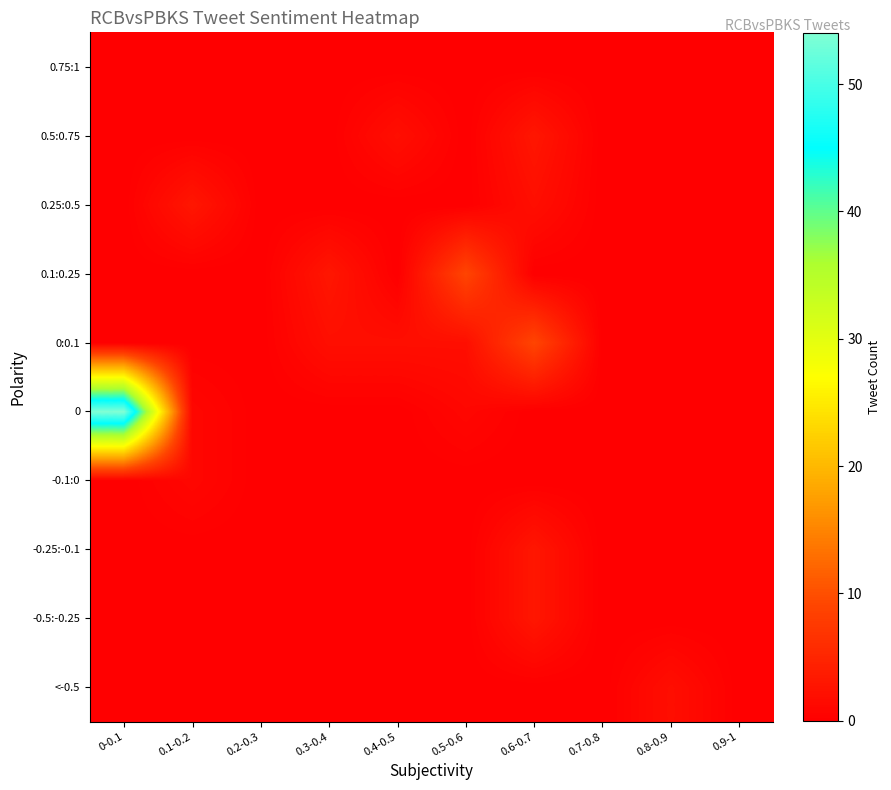

What is the difference between the highest and lowest values at 0.3-0.4?

3